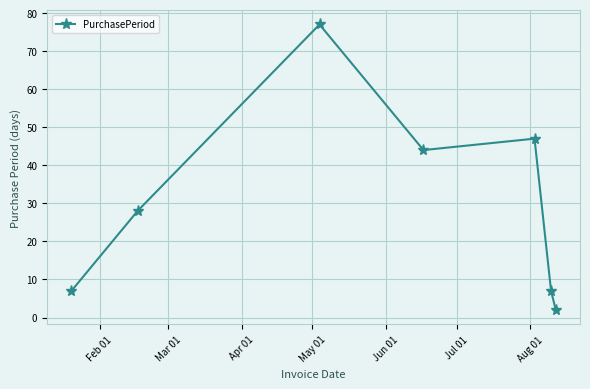

What is the value of the 5th point from the left?

47